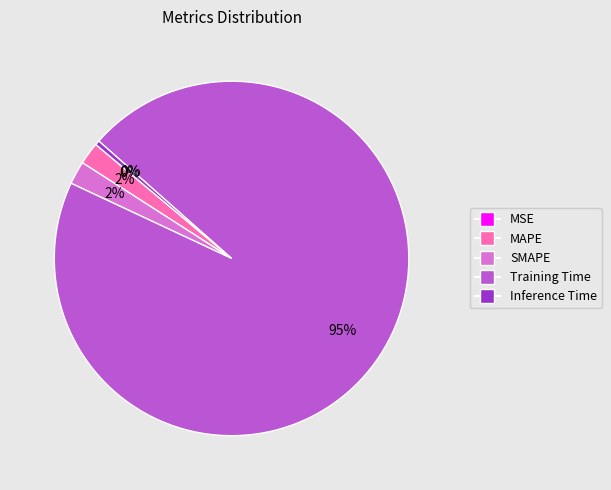

The Training Time slice represents 95% of the pie. True or false?

True